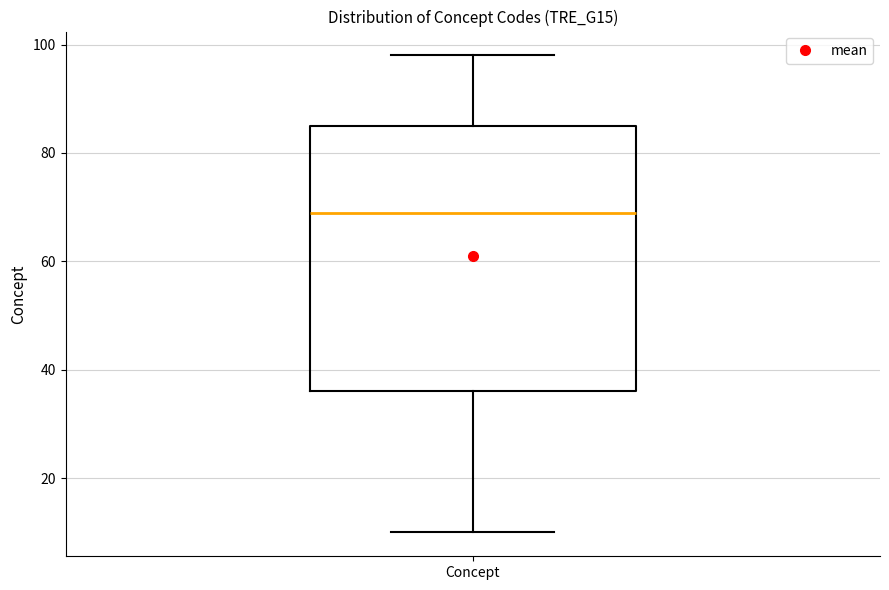

Transcribe this box plot: give where the median line is, the range the box spans, and where the two whiskers end, as read against the y-axis. The values are not printed on the chart, so give them approximately, as read against the axis.

median 70, box 36 to 86, whiskers 10 to 98